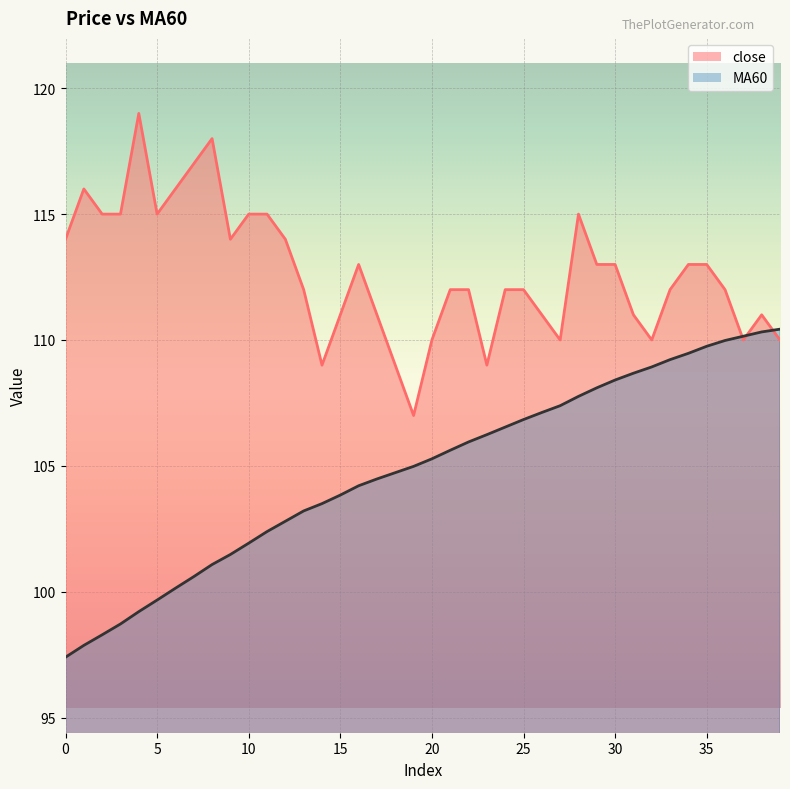

At how many categories does at least one series exceed 112?

19